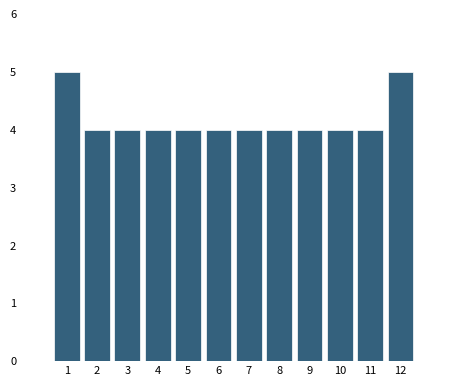

Reading left to right, extract all data points from this chart.

5	4	4	4	4	4	4	4	4	4	4	5